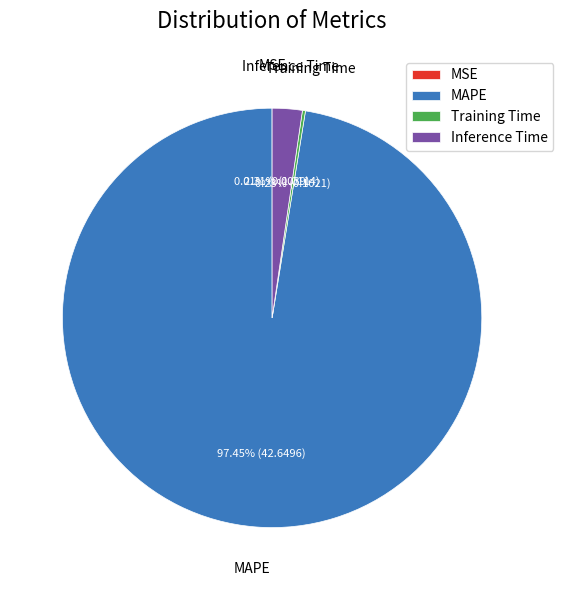

Does MAPE account for over 50% of the chart?

Yes